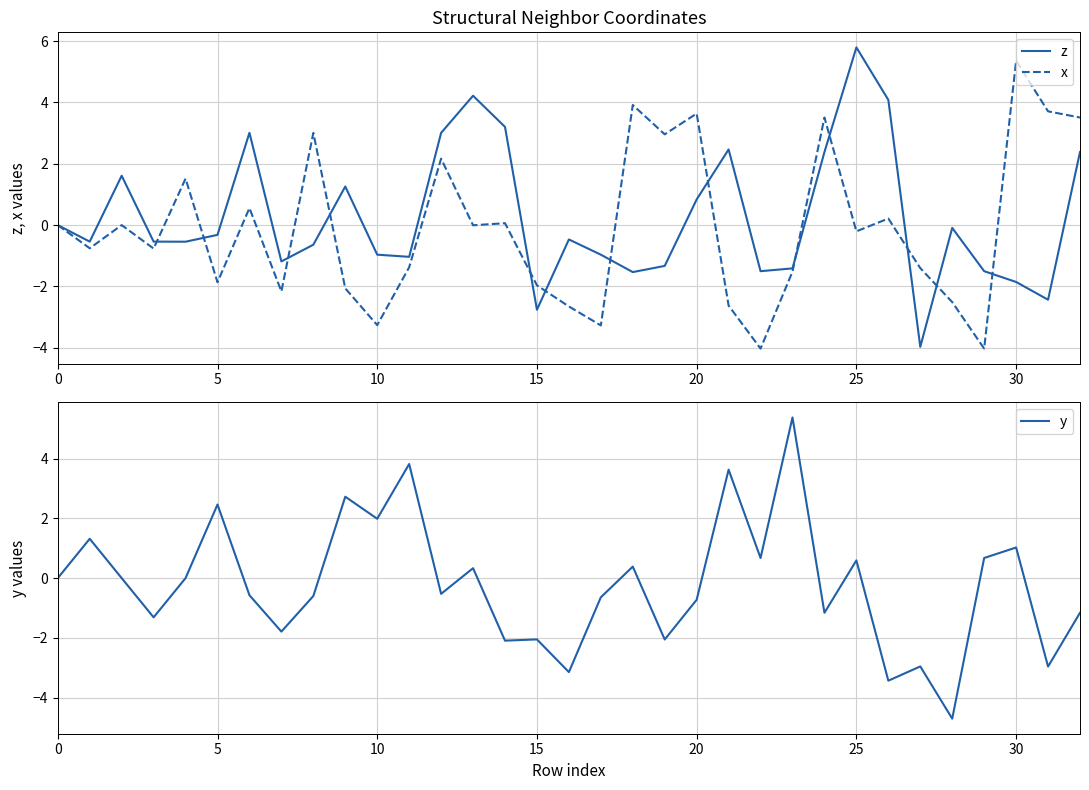

What is the minimum value shown in the chart?

-4.7